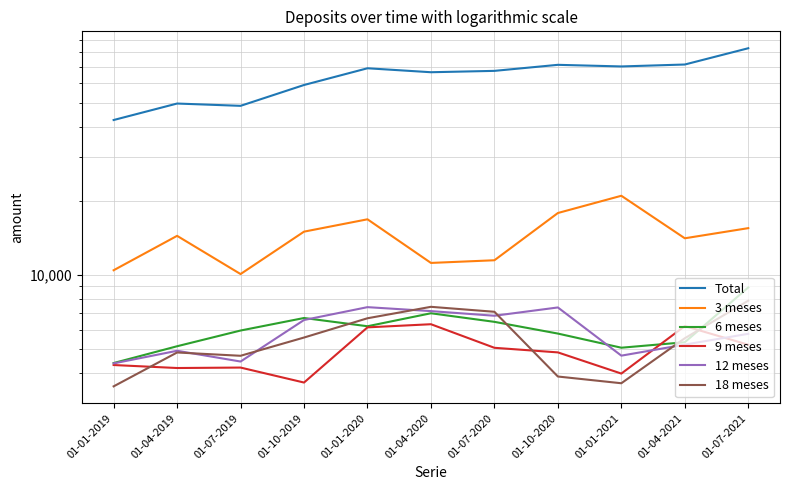

The 3 meses series shows 5390 at 01-01-2019. True or false?

False